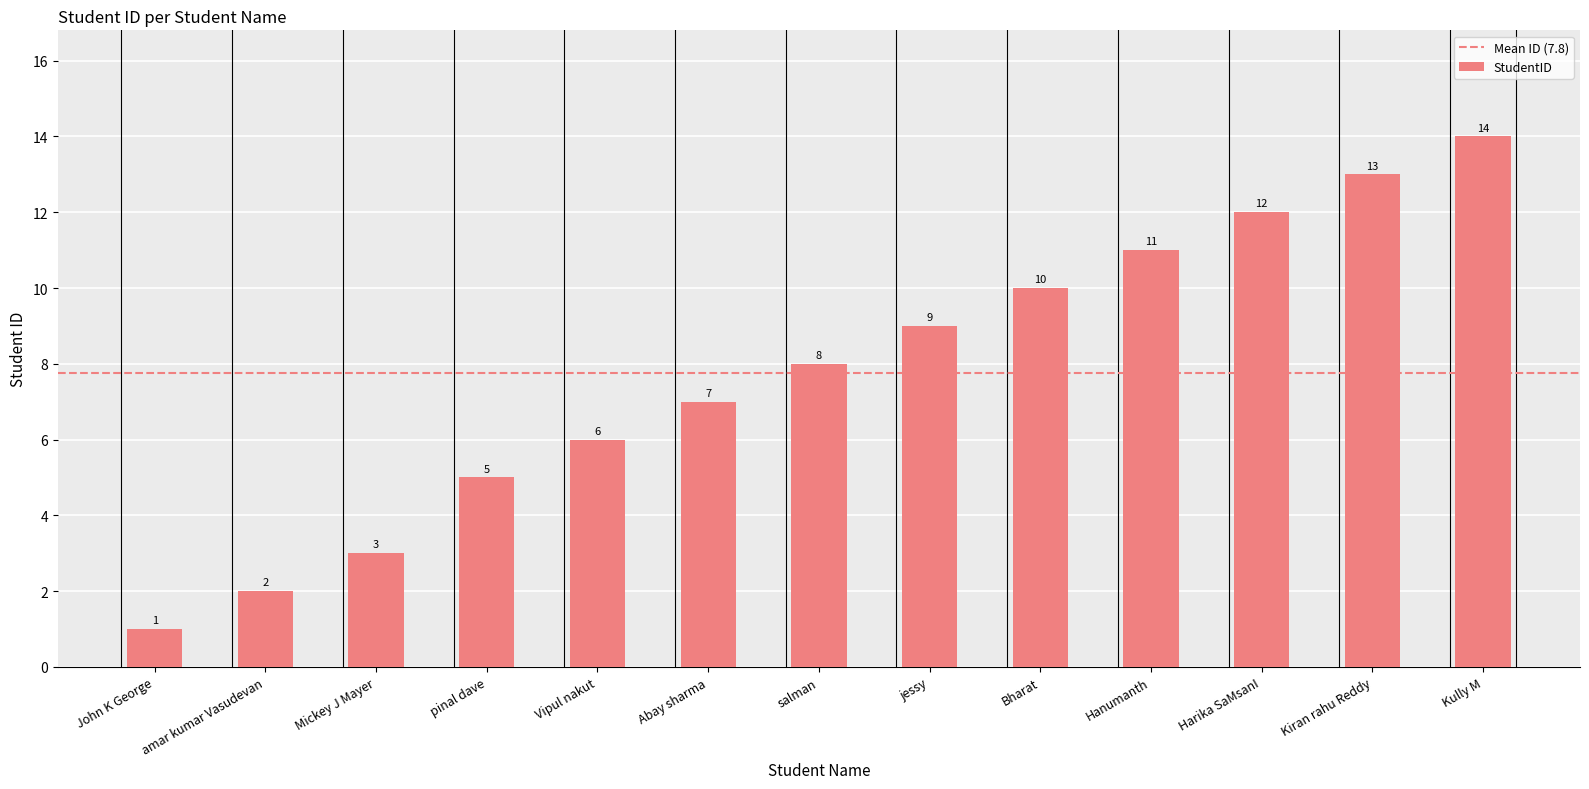

What is the greatest value displayed?

14